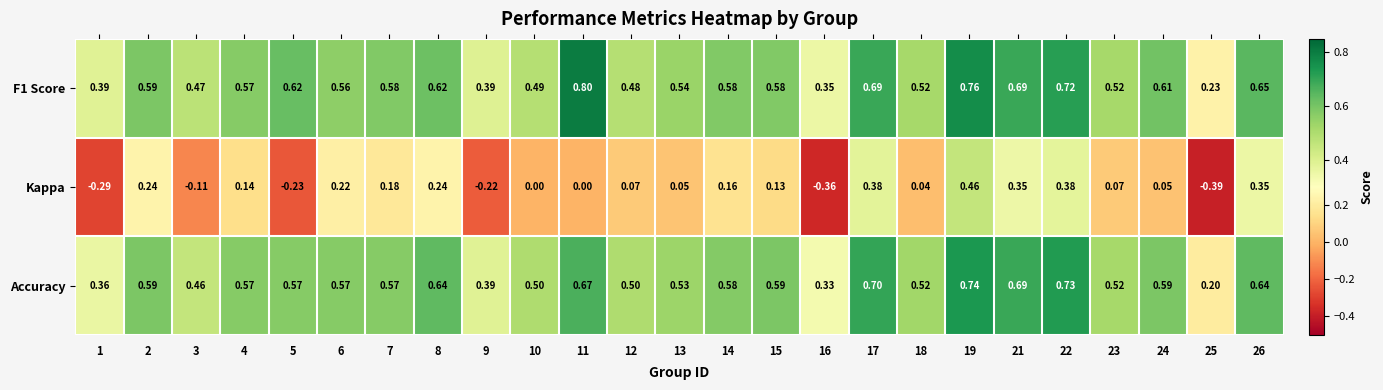

What is the difference between the highest and lowest values at 15?

0.5